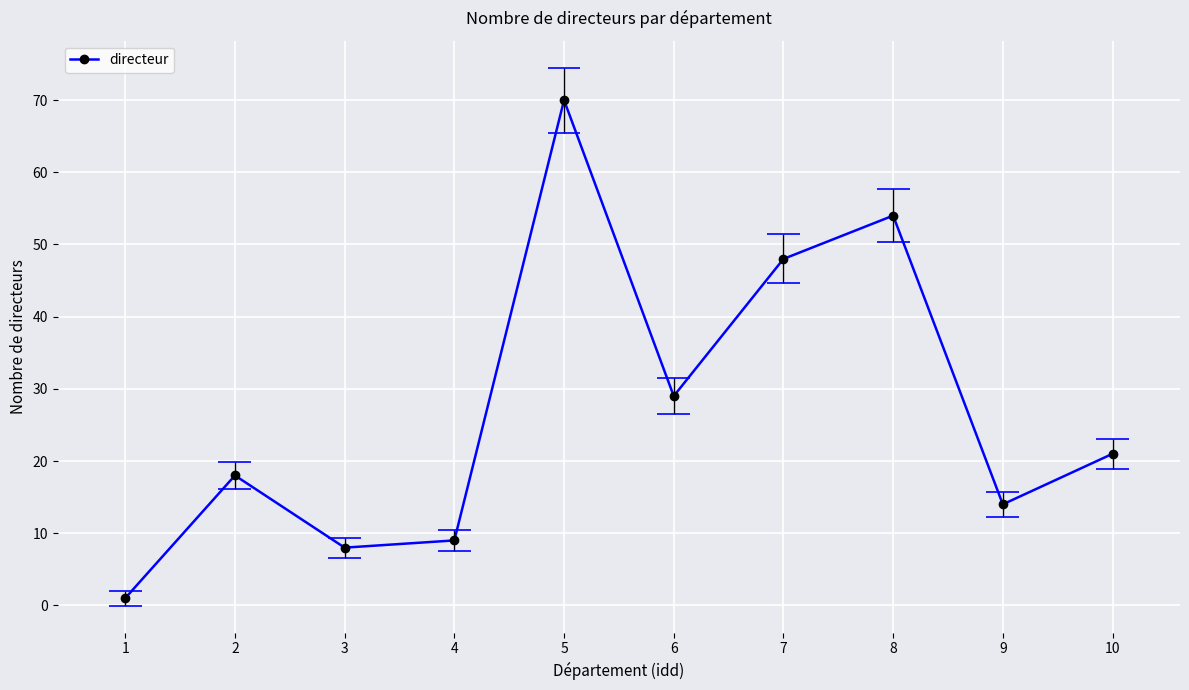

Is it true that the value at 9 is 14?

True